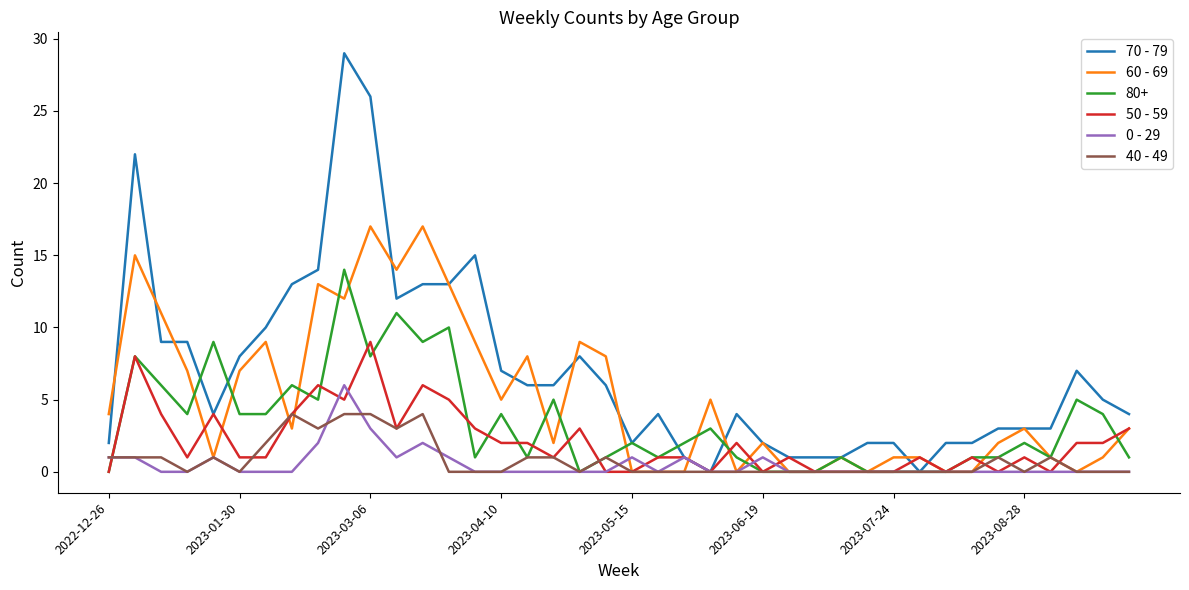

What is the difference between the maximum and minimum values in the 40 - 49 series?

4